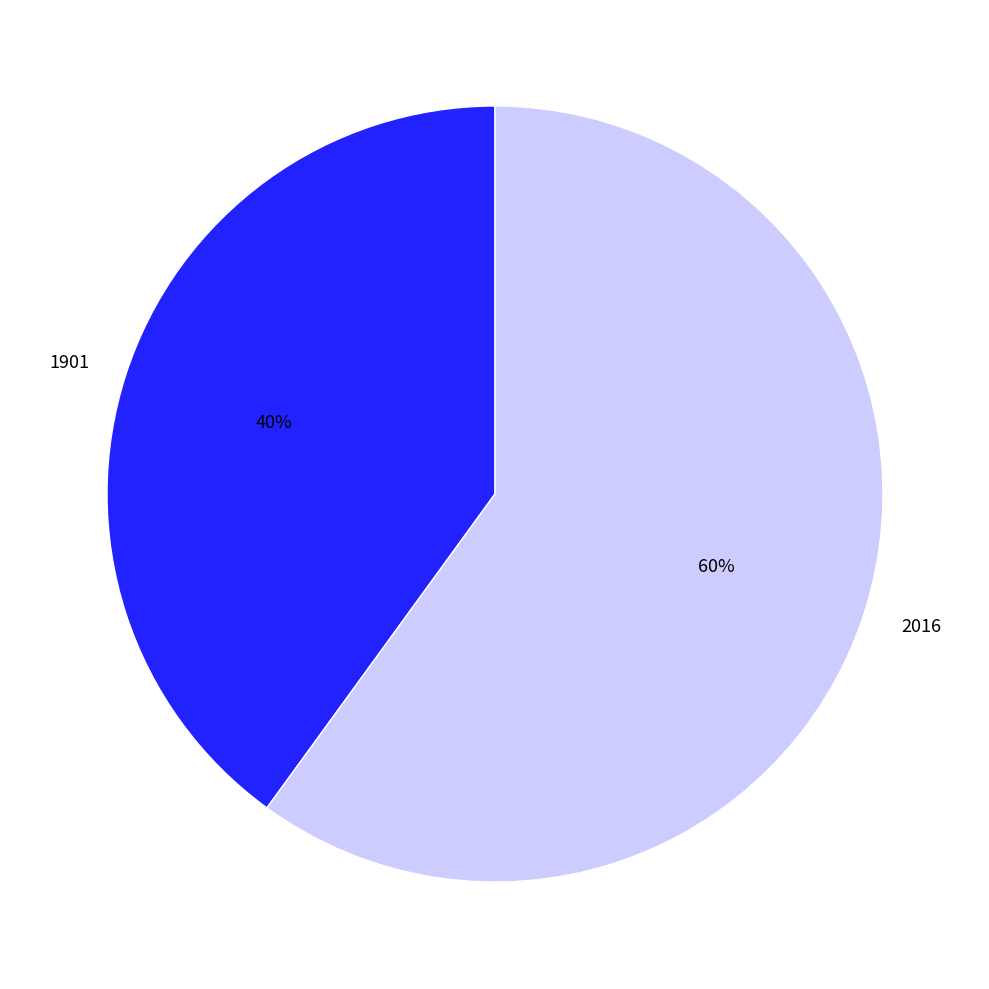

The 1901 slice represents 50% of the pie. True or false?

False